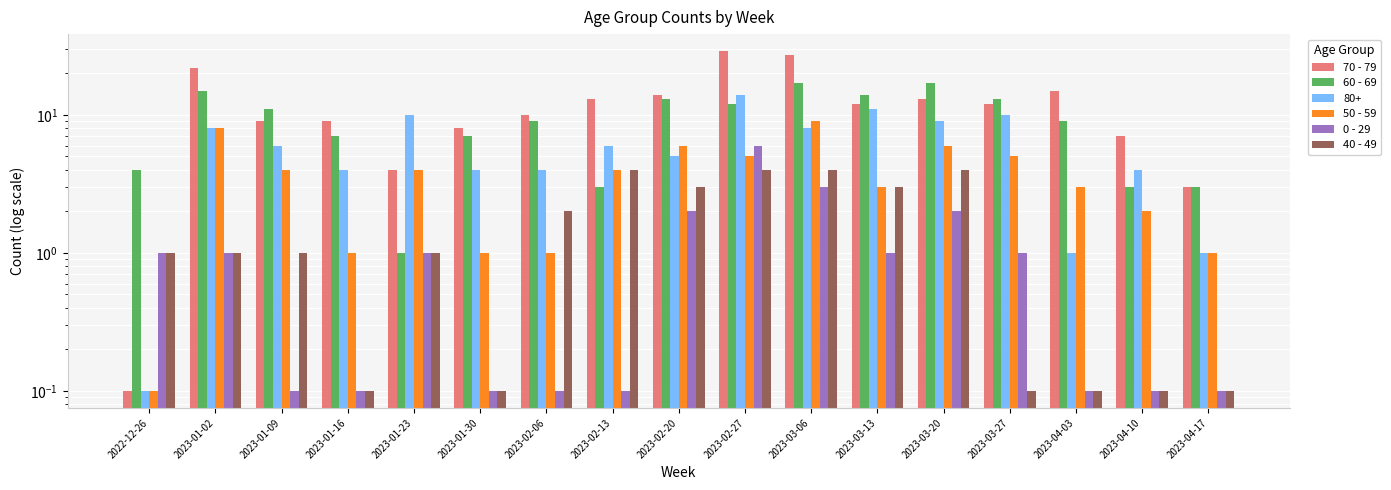

At which label is 40 - 49 closest to 2?

2023-02-06